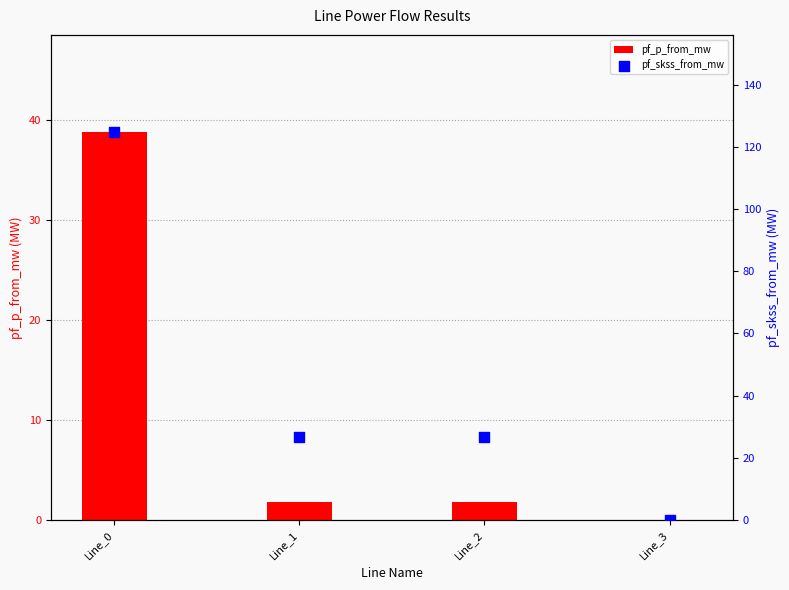

What are all the series names shown in the legend?

pf_p_from_mw, pf_skss_from_mw